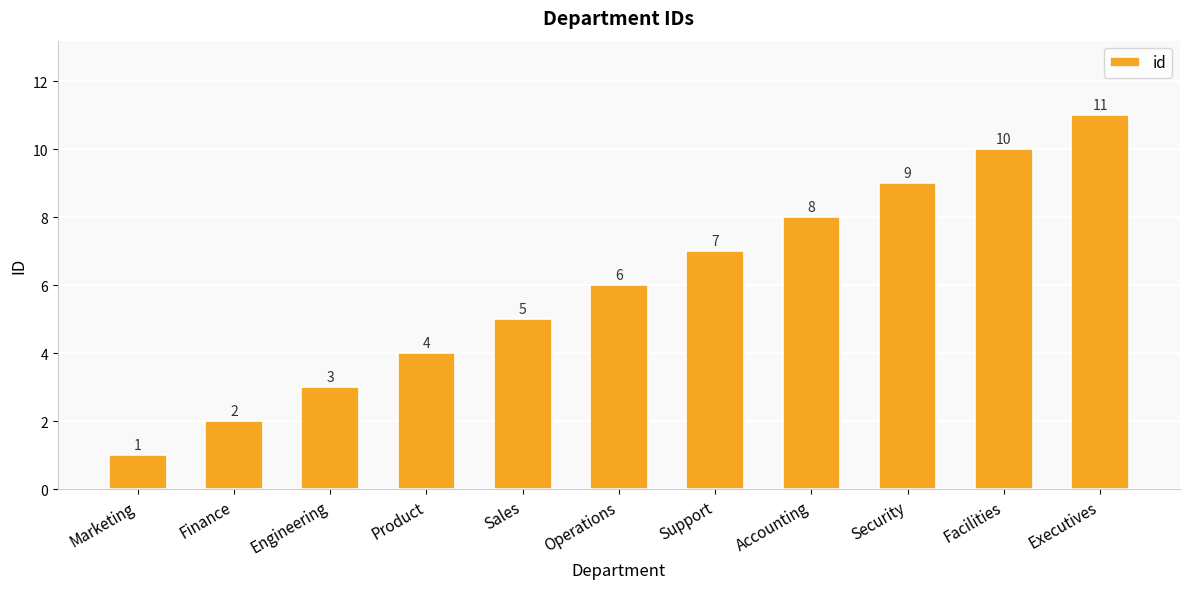

What is the minimum value shown in the chart?

1